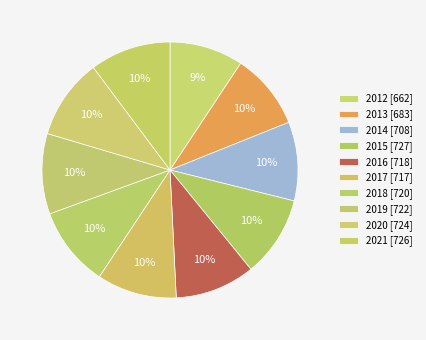

How many segments does this pie chart have?

10